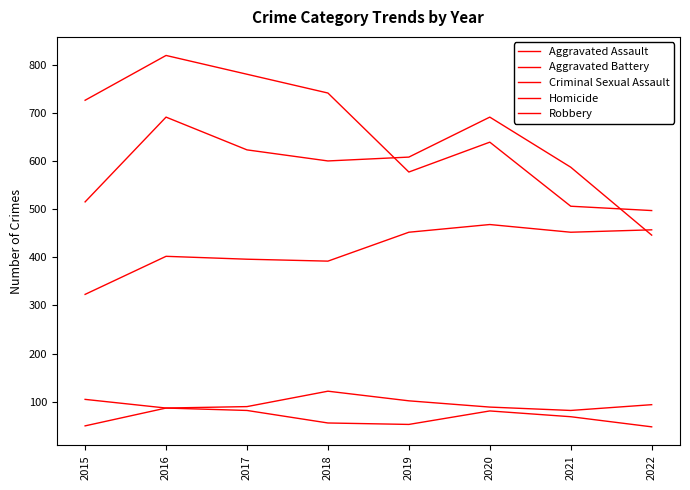

Is this an area chart (filled region under the line)?

No